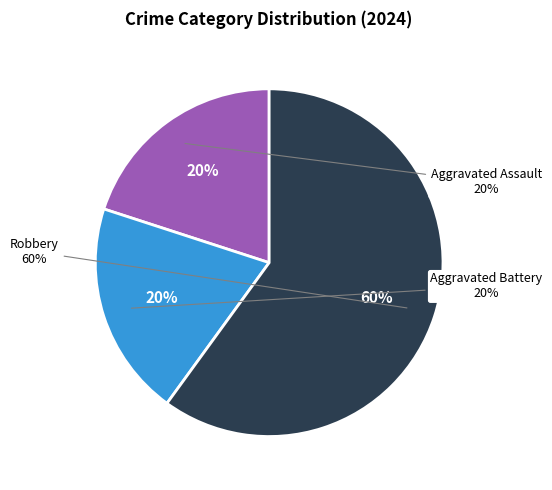

How many segments does this pie chart have?

3